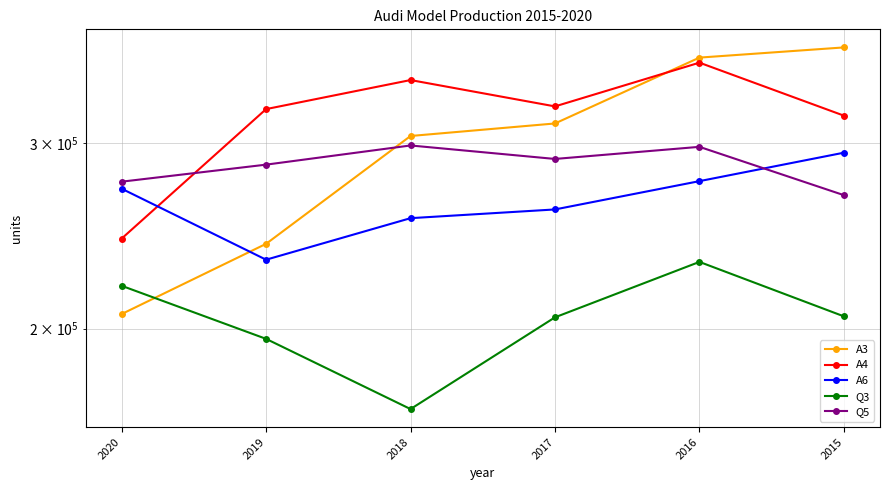

At which label does Q3 reach its minimum?

2018